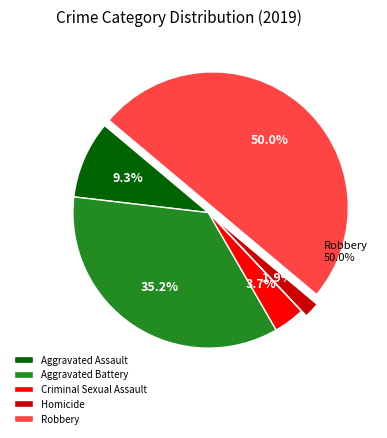

Does Homicide account for over 50% of the chart?

No